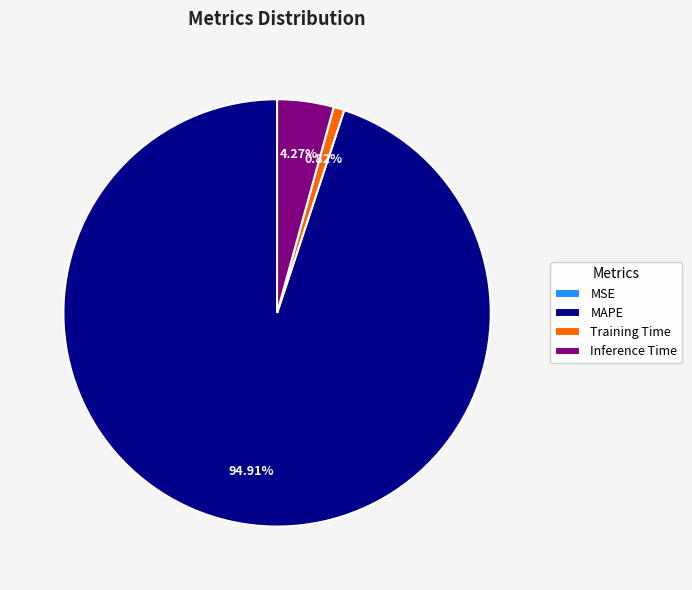

What is the largest slice in the pie chart?

MAPE